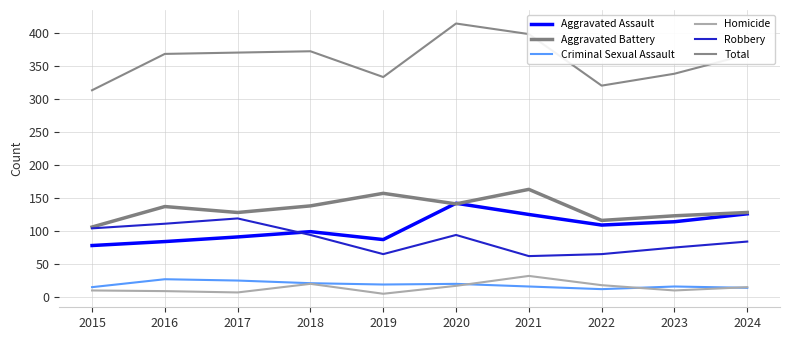

What is the average value of the Robbery series?

87